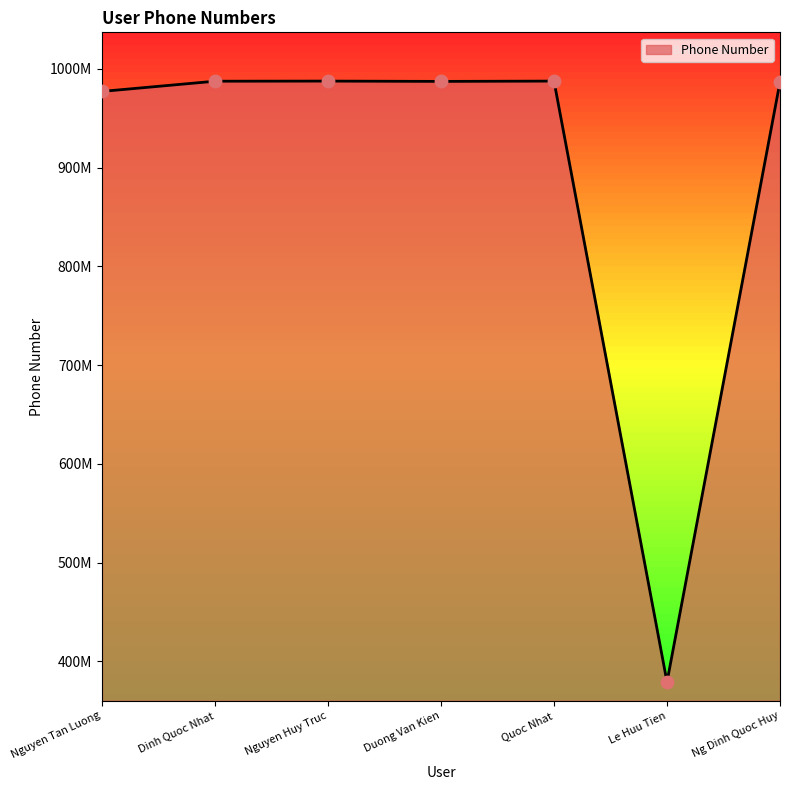

What is the change in value from Dinh Quoc Nhat to Ng Dinh Quoc Huy?

-697374